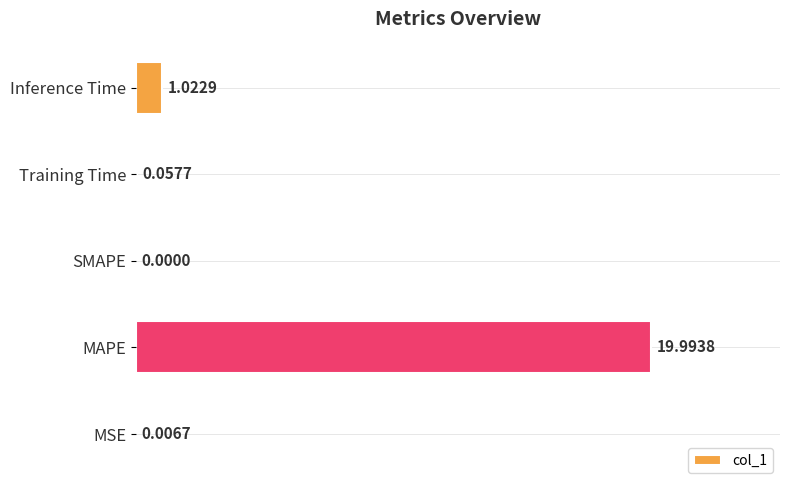

Are the bars horizontal?

Yes